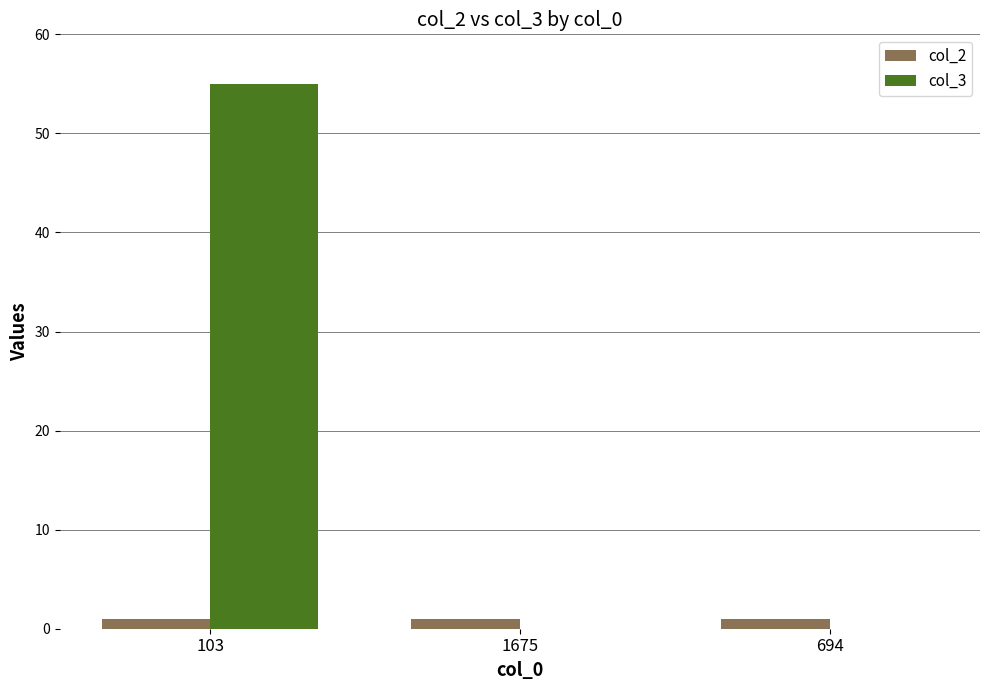

What is the average value of the col_3 series?

18